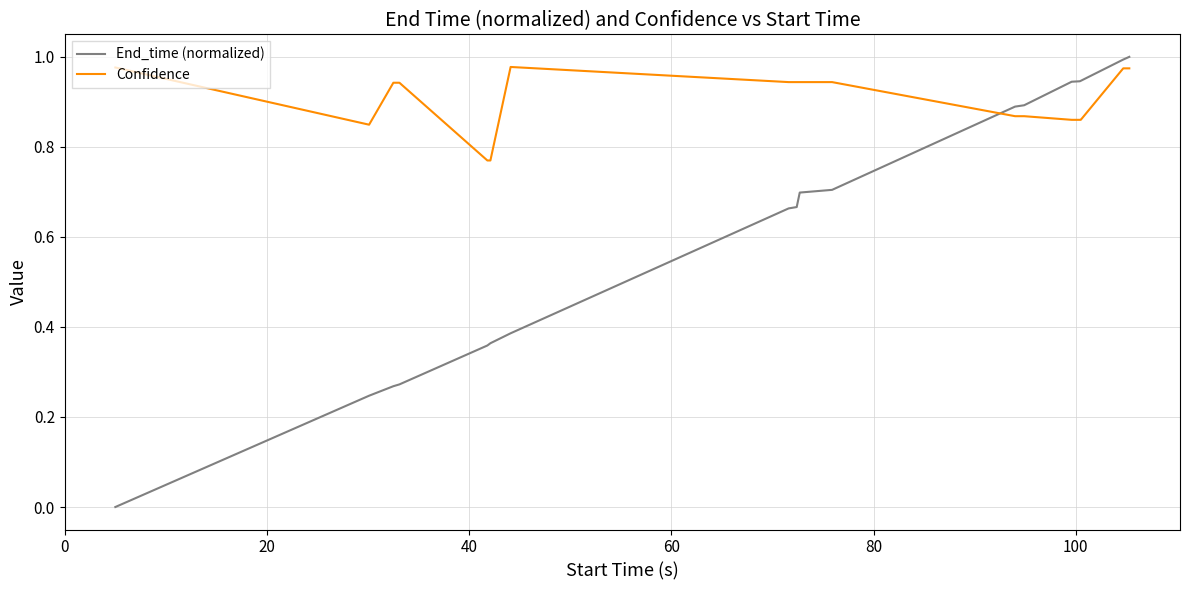

Which series has the largest range (max minus min)?

End_time (normalized)